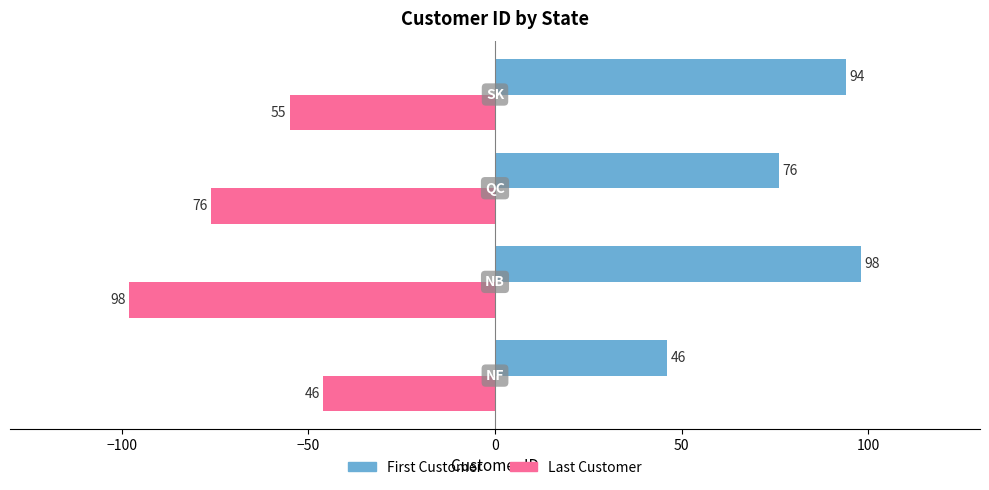

List the series in order of their overall mean, highest first.

First Customer, Last Customer